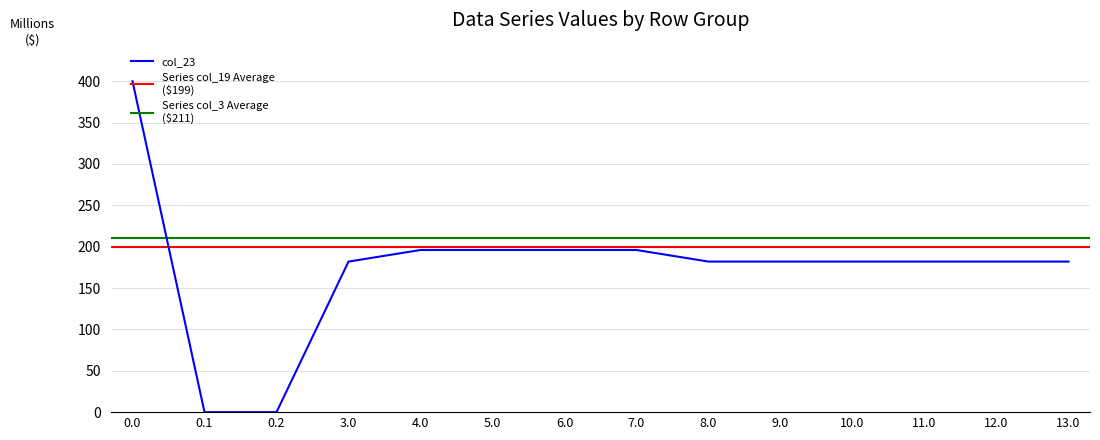

Where is the first local minimum for col_19?

0.2